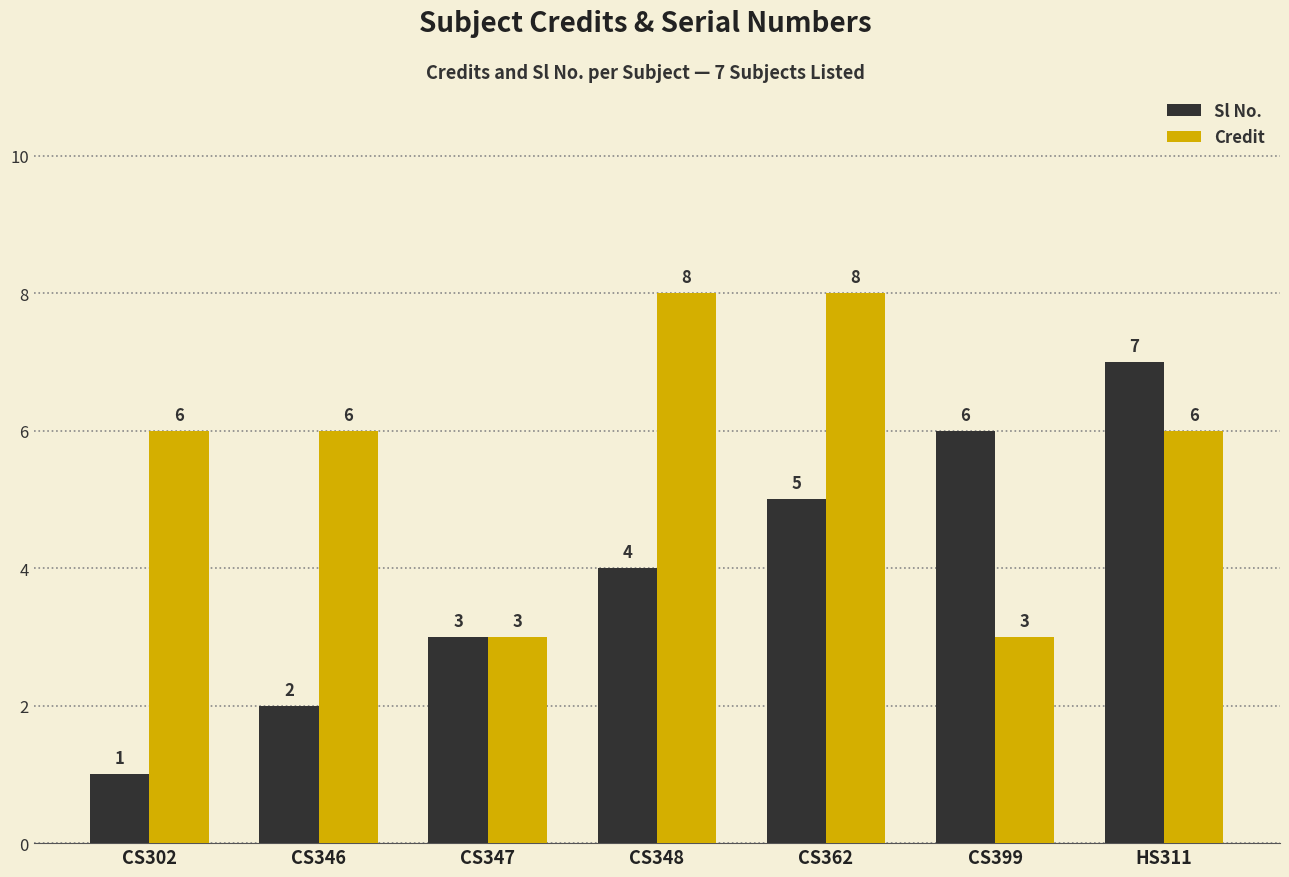

Read the Credit value at CS348.

8